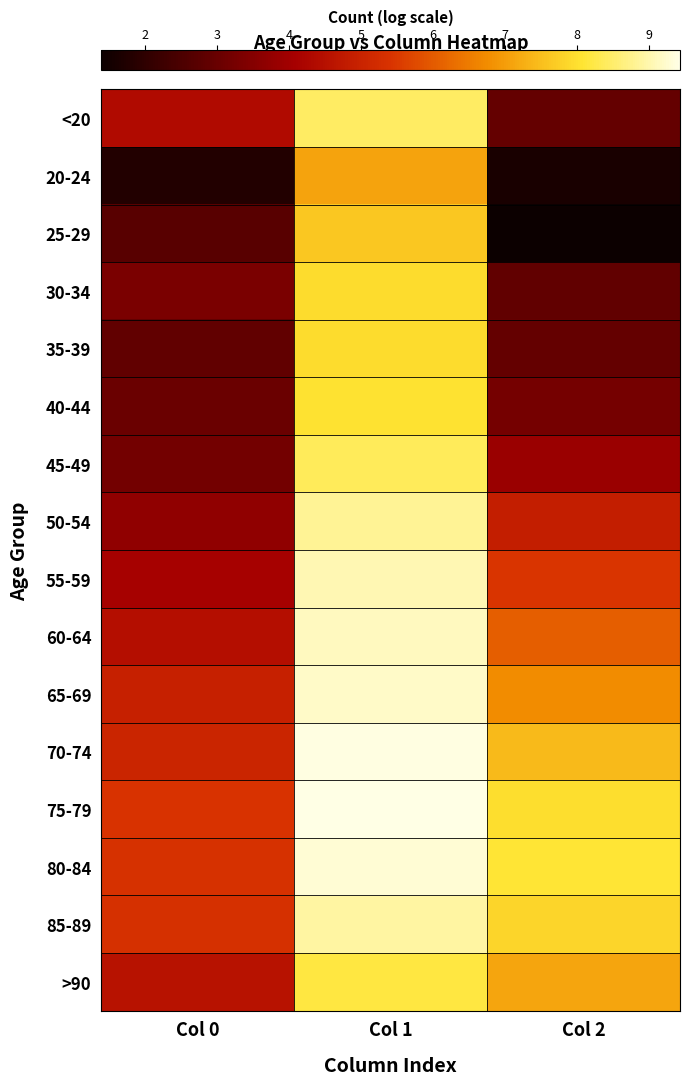

What is the smallest value displayed?

1.4